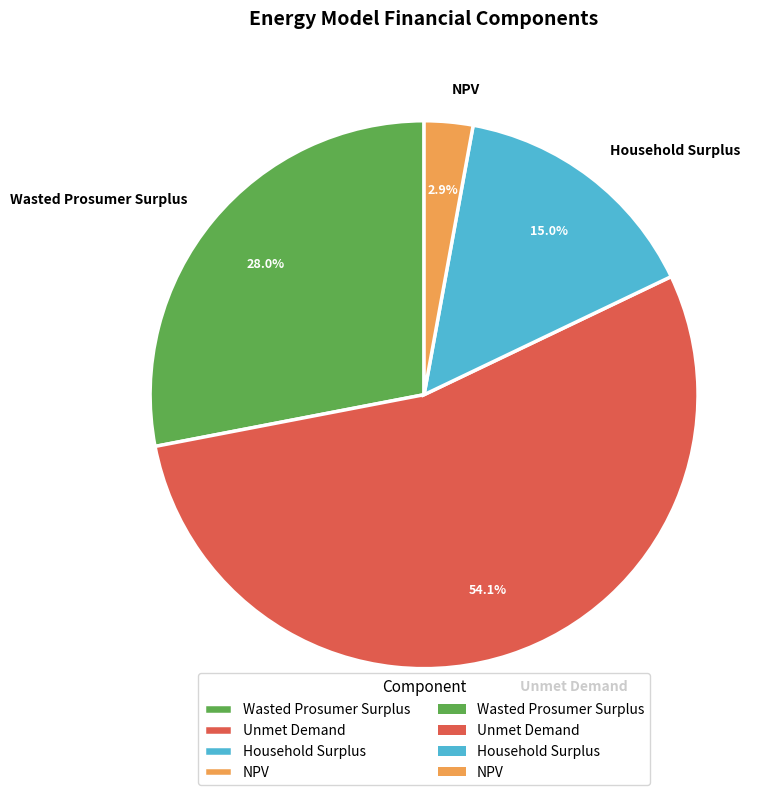

To the nearest percent, what portion does Unmet Demand represent?

54%